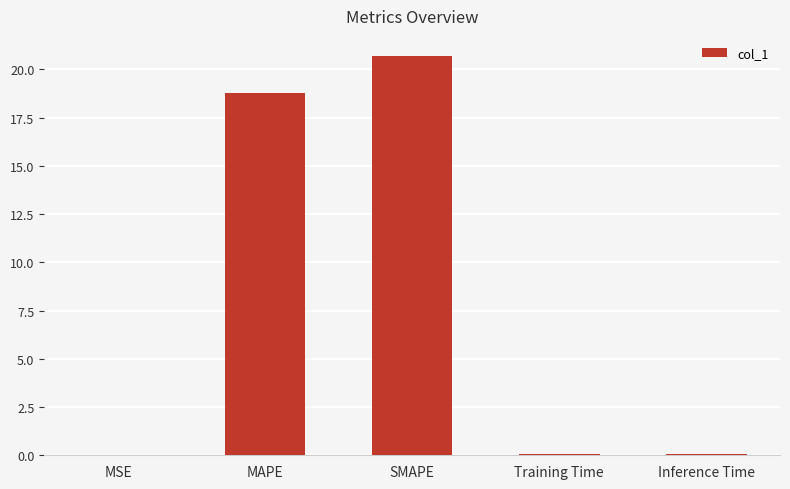

What is the greatest value displayed?

20.7